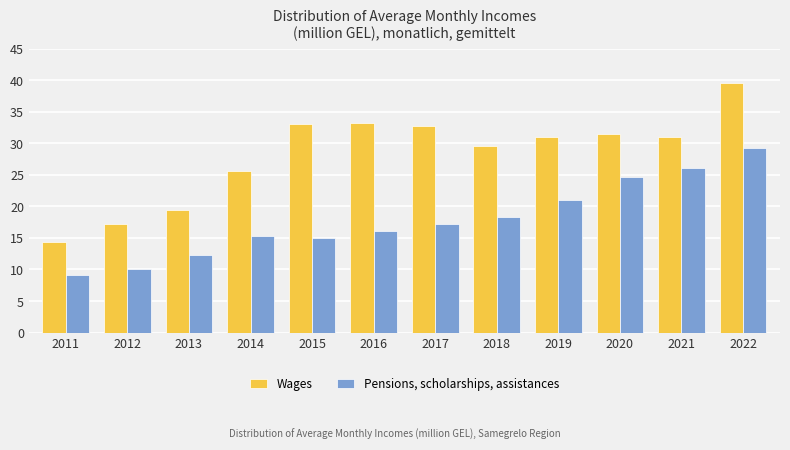

What is the average value of the Pensions, scholarships, assistances series?

17.9